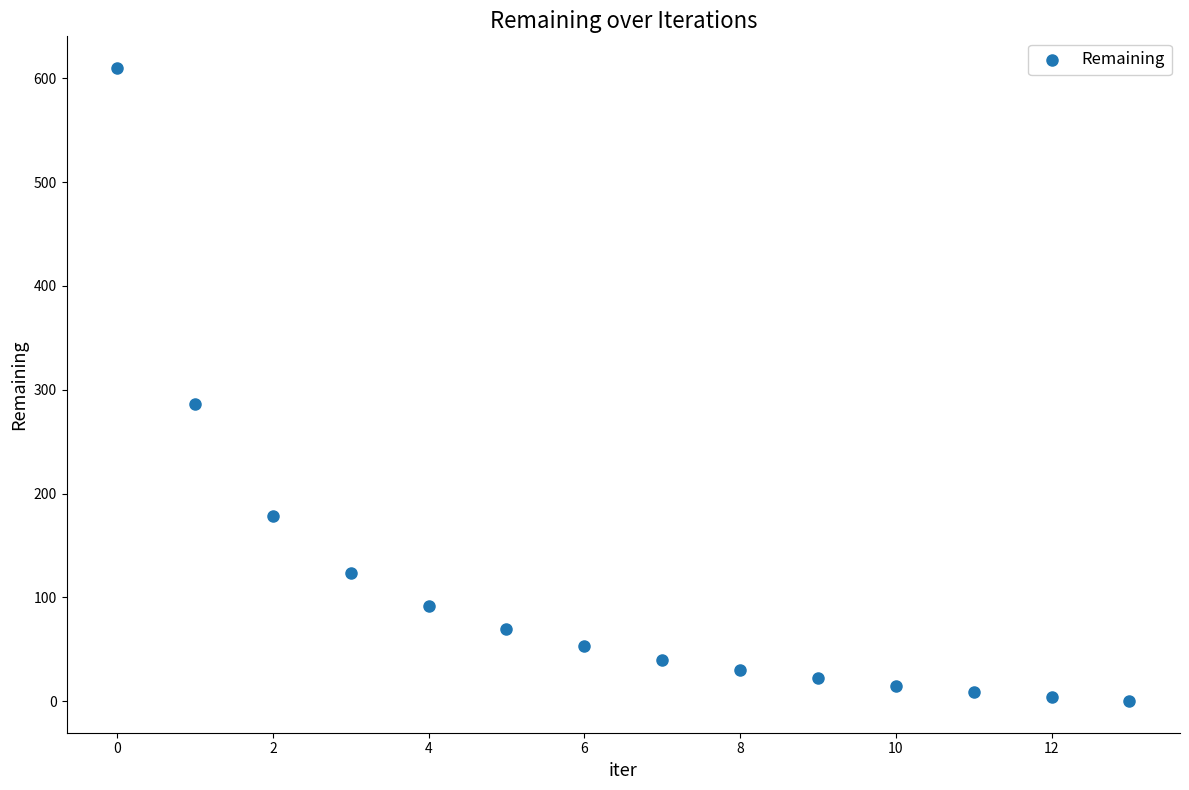

What Y value in the scatter plot is closest to 305?

286